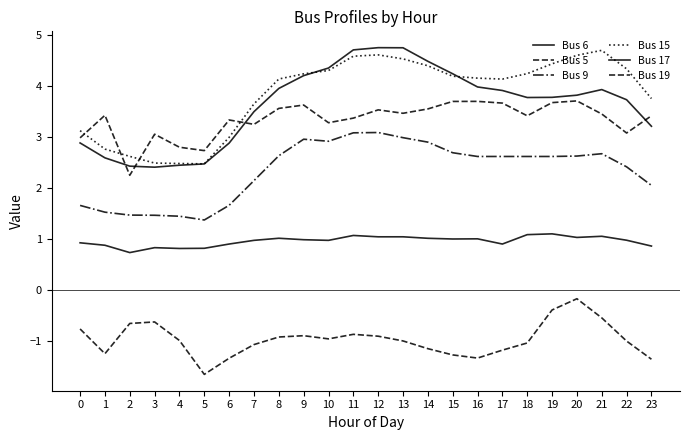

How many distinct data groups are displayed?

6